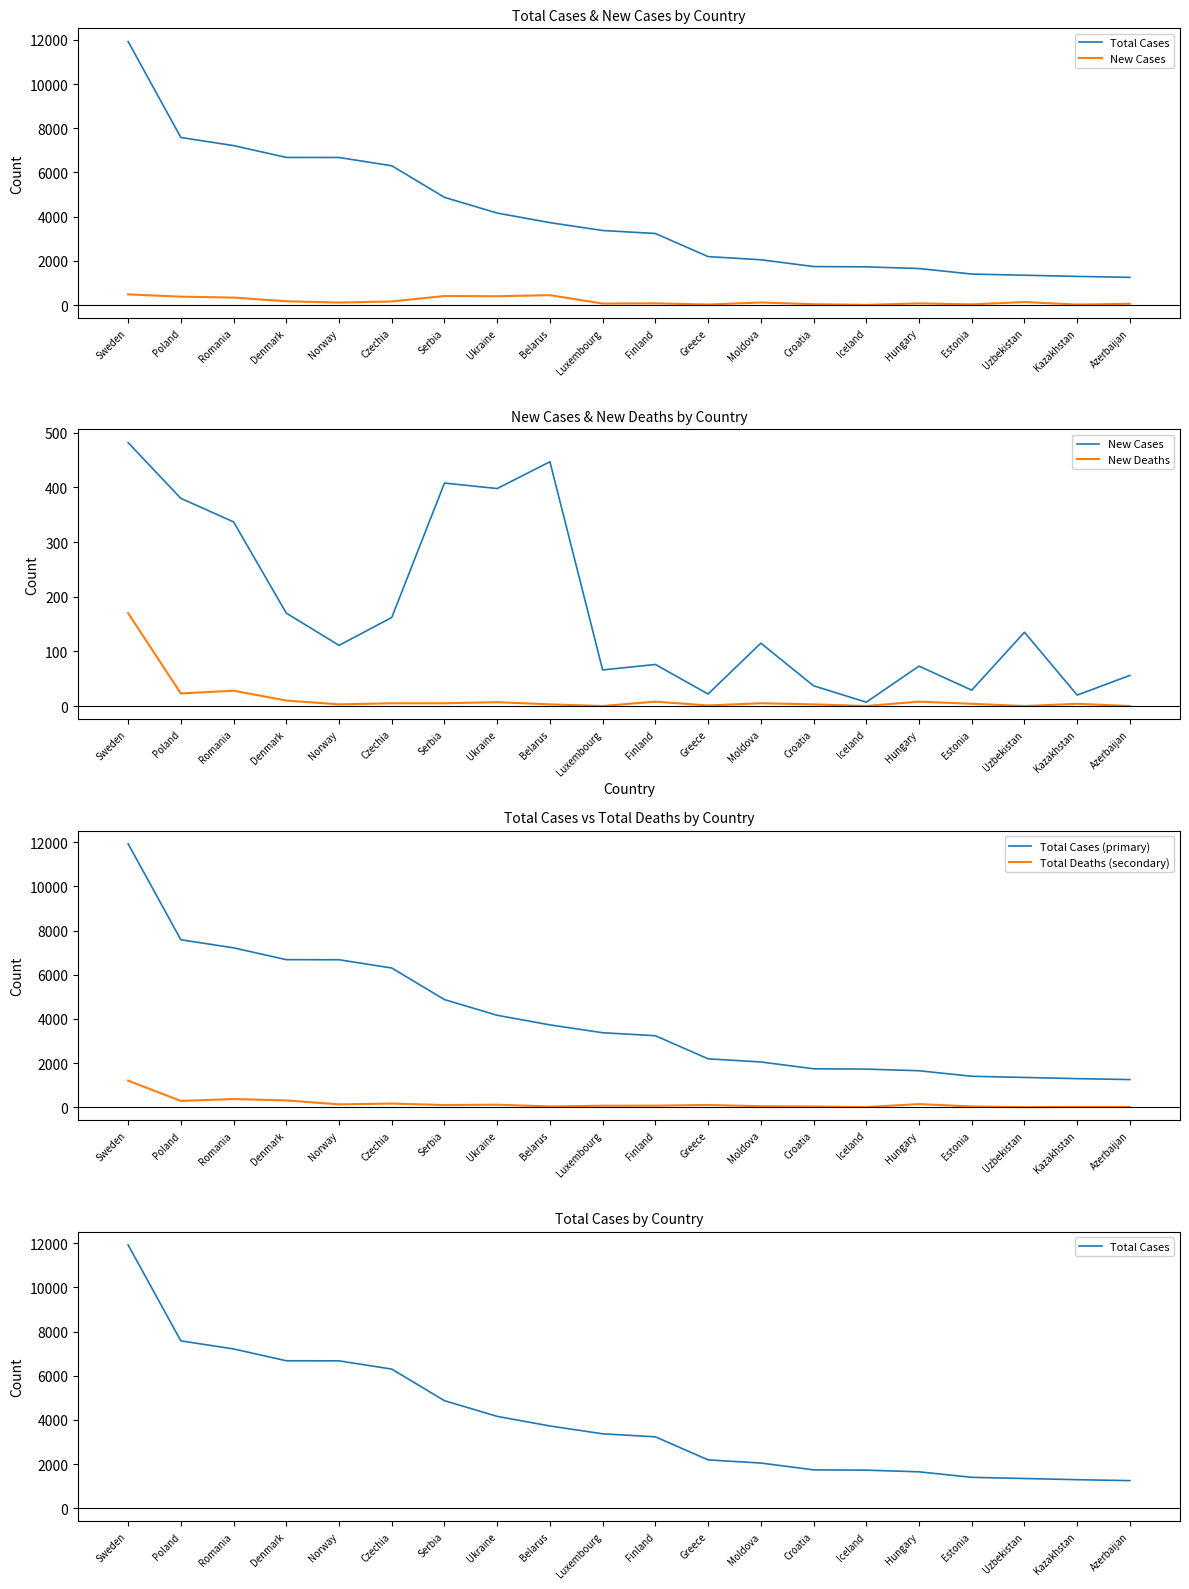

What is the label of the 3rd point from the left?

Romania